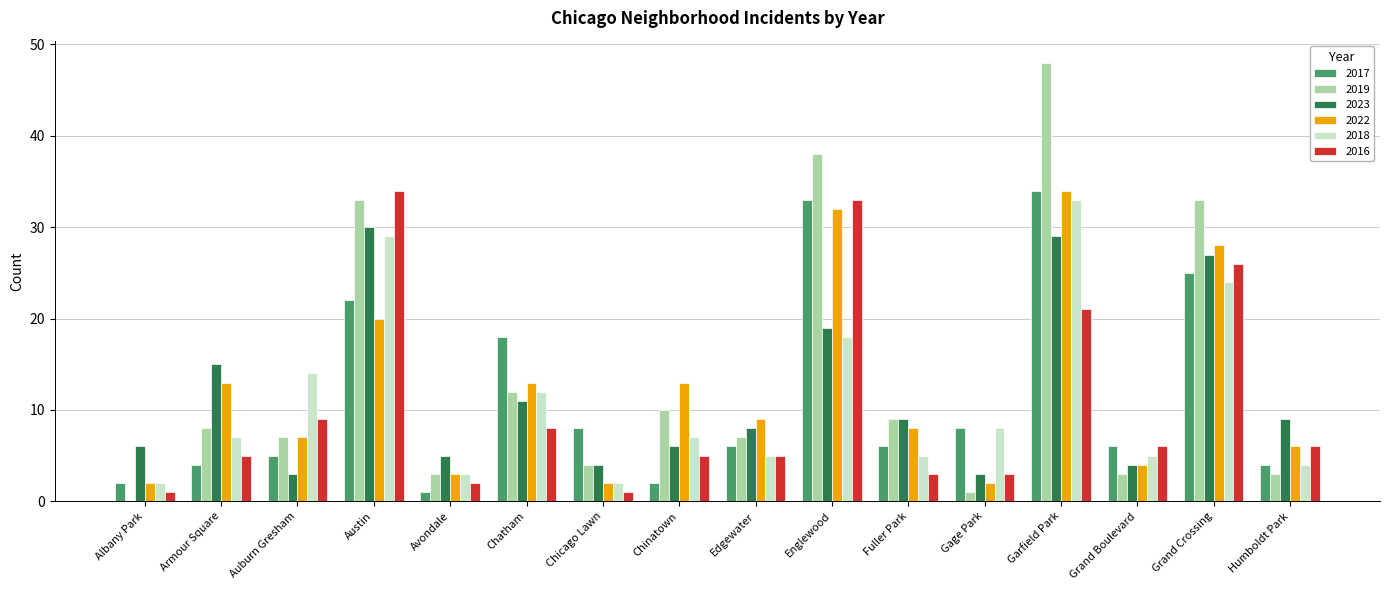

What is the total value across all series at Chatham?

74